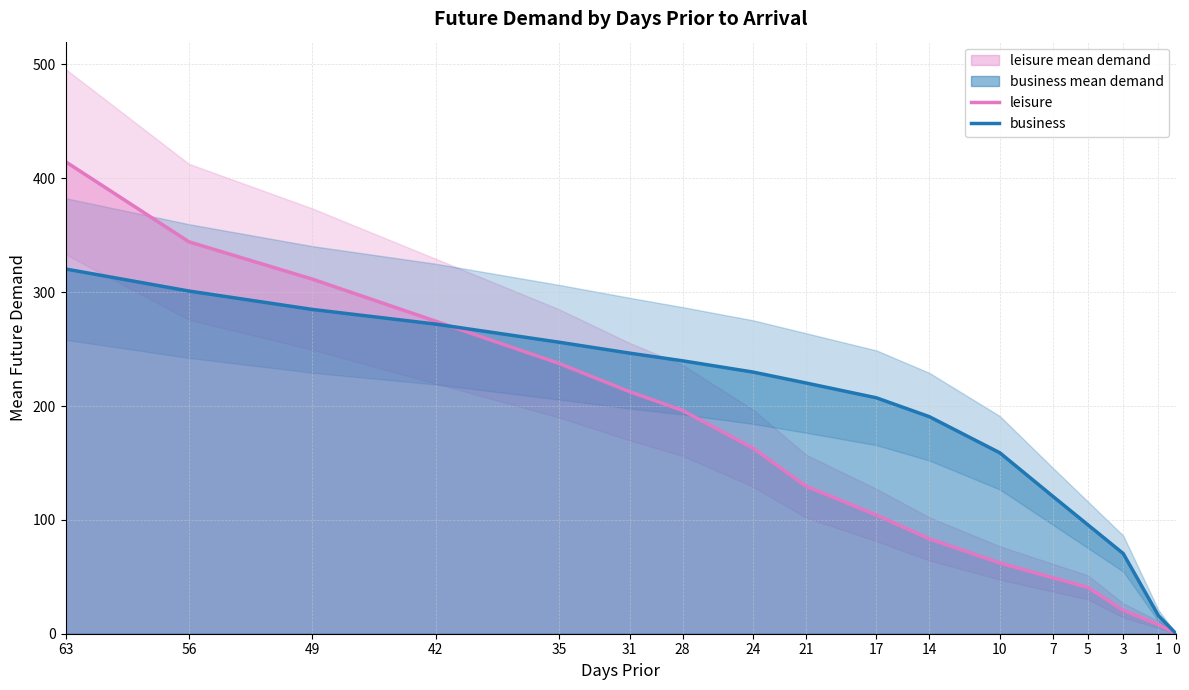

Which series has the largest range (max minus min)?

leisure